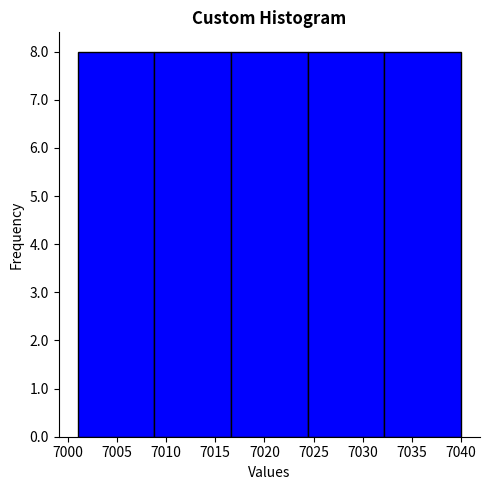

Reading left to right, list every bar in this chart as the range it spans on the x-axis followed by its height. Neither the bar edges nor the heights are printed on the chart, so give them approximately, as read against the axes.

7001.0 to 7008.8: 8
7008.8 to 7016.6: 8
7016.6 to 7024.4: 8
7024.4 to 7032.2: 8
7032.2 to 7040.0: 8